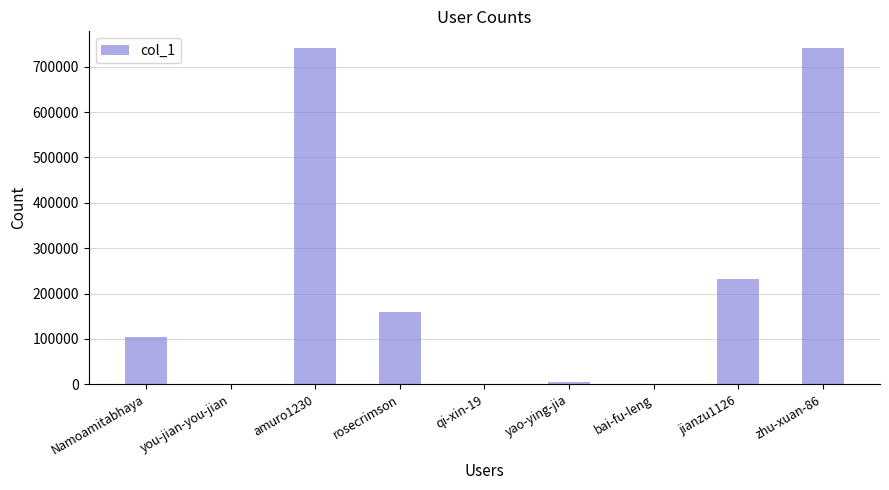

Count the number of data series in this chart.

1